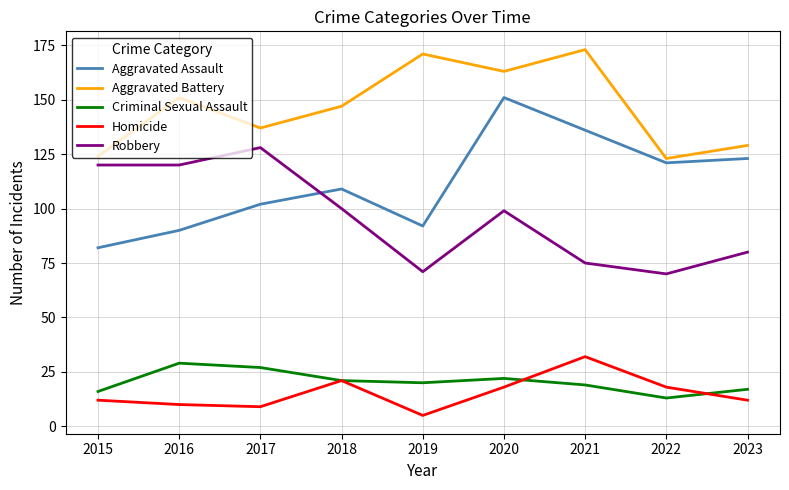

The Robbery series shows 70 at 2022. True or false?

True